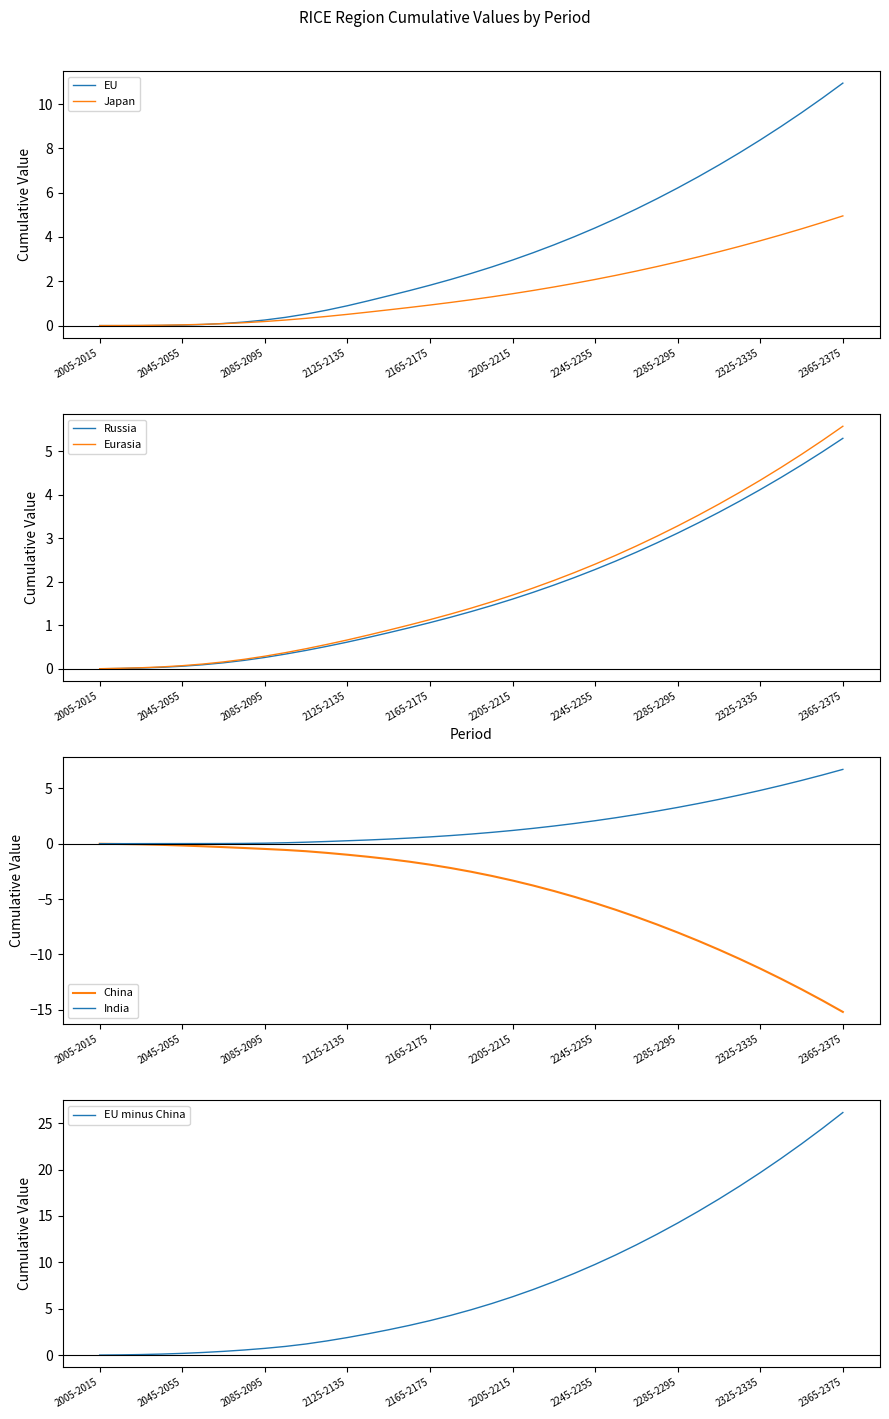

True or false: EU minus China has a value of 1.9 at 2125-2135.

True